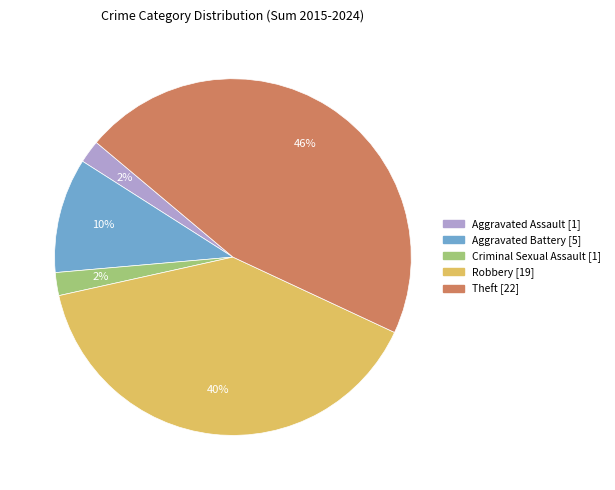

Does any single category account for the majority?

No